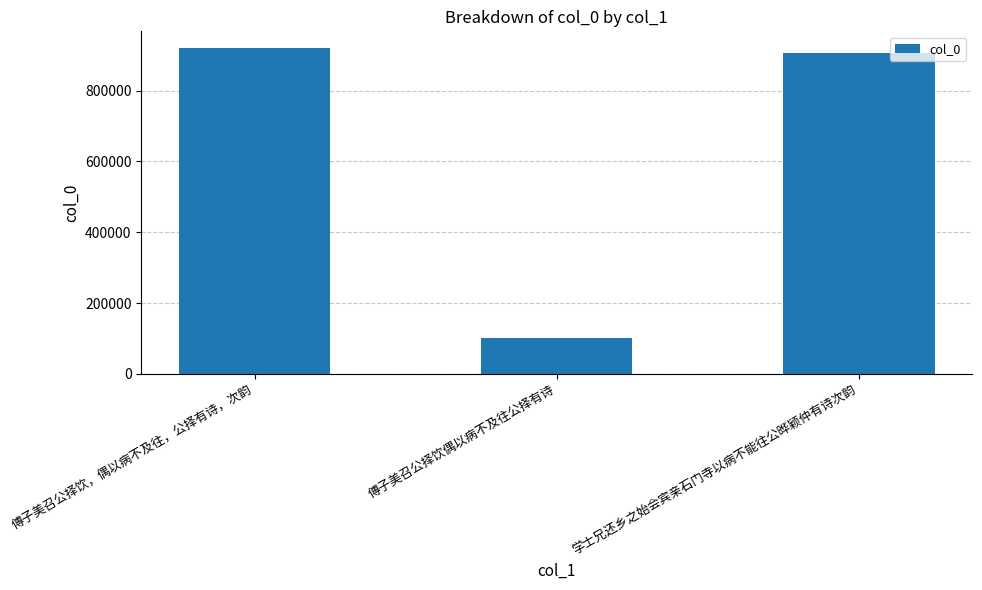

What is the smallest value displayed?

100775